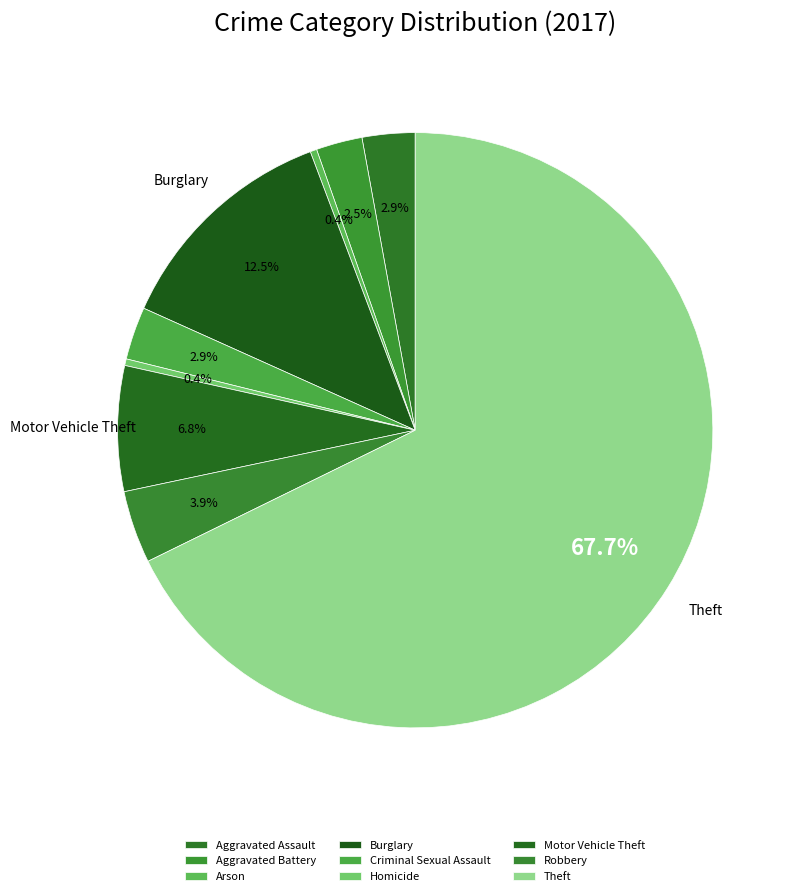

Is it true that Theft is 68% of the pie?

True